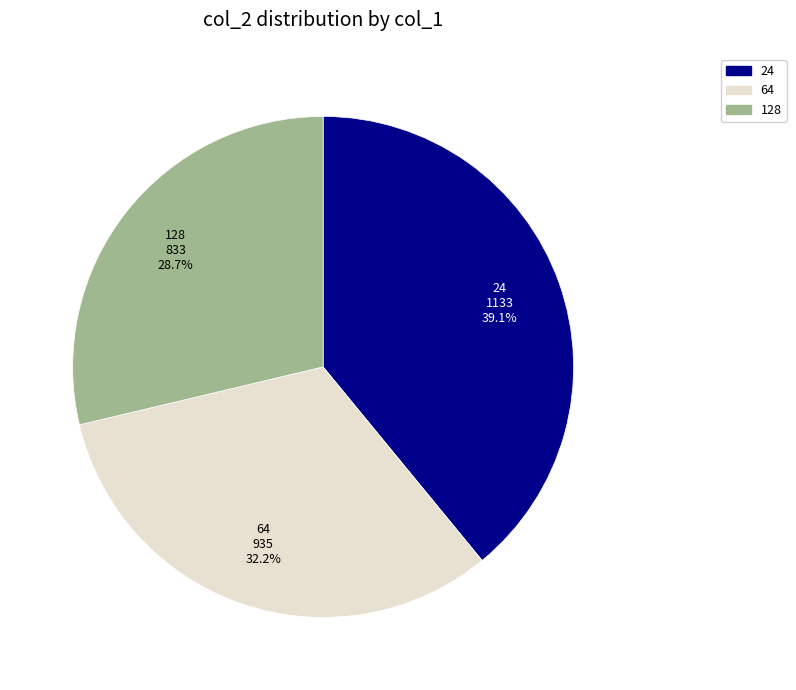

Is it true that 128 is 19% of the pie?

False